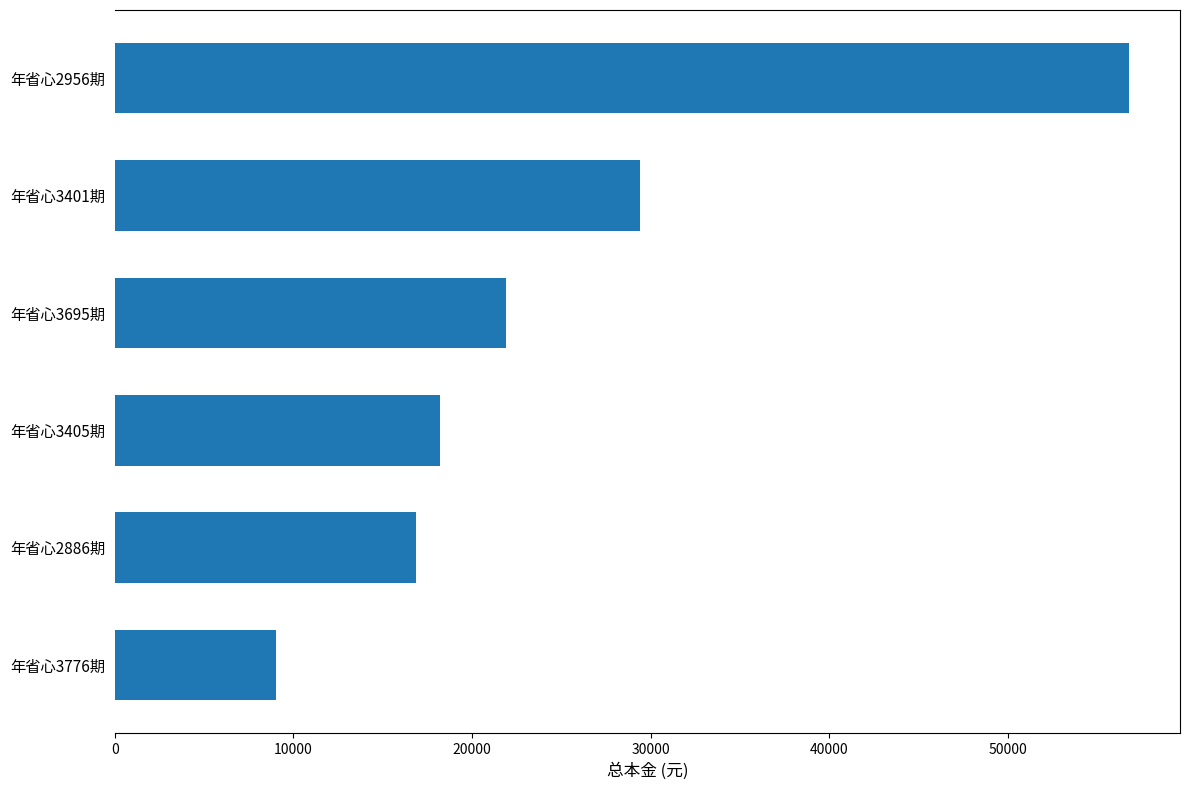

Rank the categories by value from lowest to highest.

年省心3776期, 年省心2886期, 年省心3405期, 年省心3695期, 年省心3401期, 年省心2956期